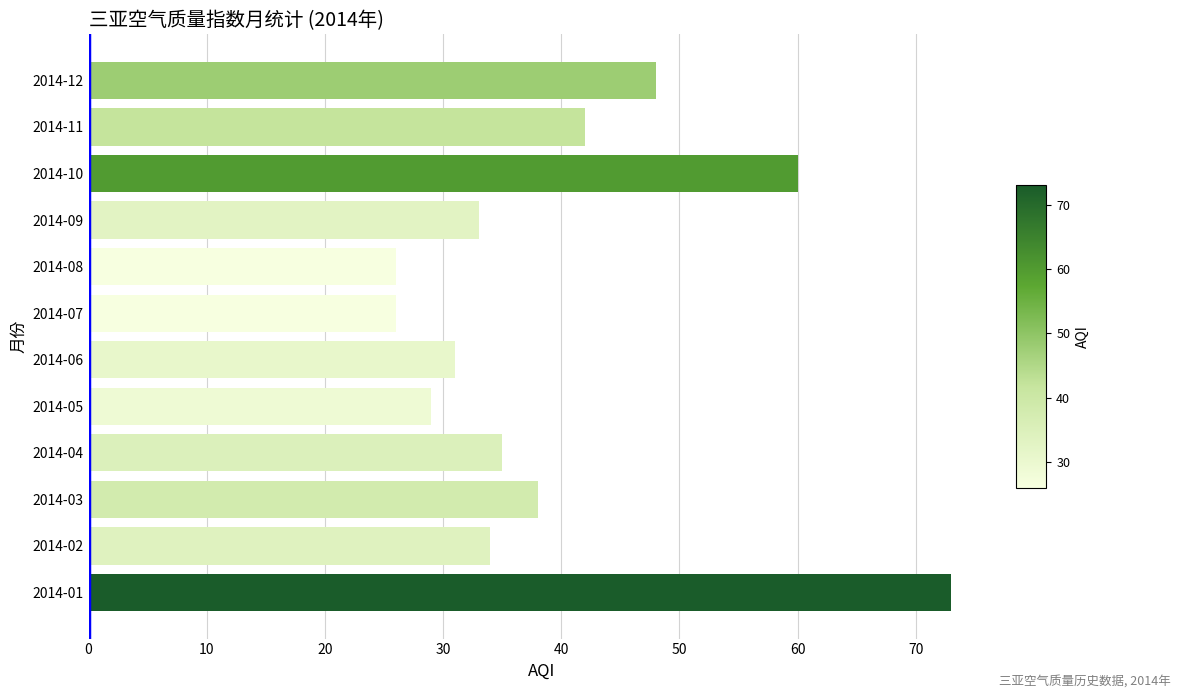

Which has a higher value, 2014-05 or 2014-02?

2014-02